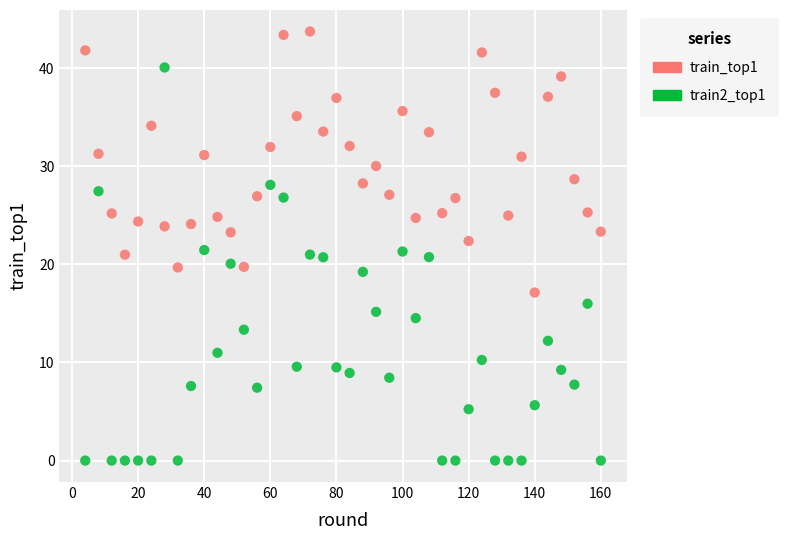

What are all the series names shown in the legend?

train_top1, train2_top1